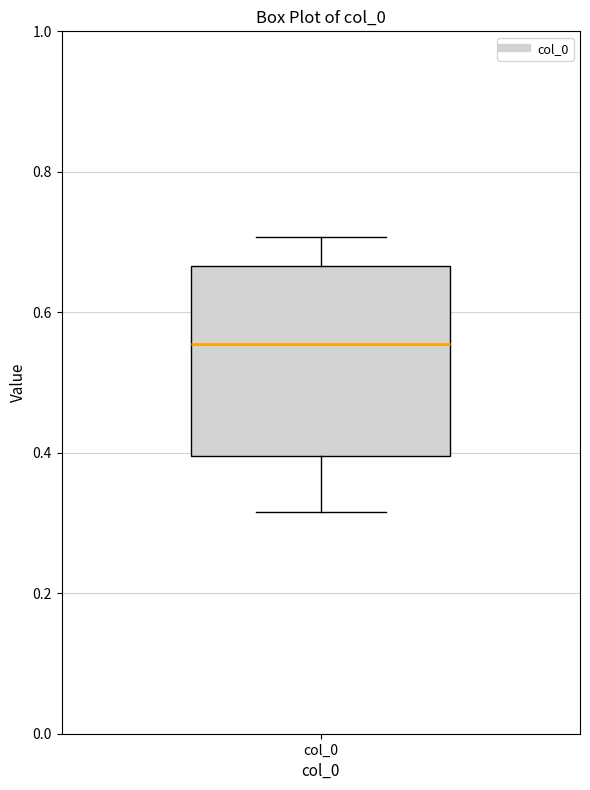

Read this box plot against the y-axis: the position of the median line, the range covered by the box, and the ends of both whiskers. The values are not printed on the chart, so give them approximately, as read against the axis.

median 0.56, box 0.40 to 0.66, whiskers 0.32 to 0.70